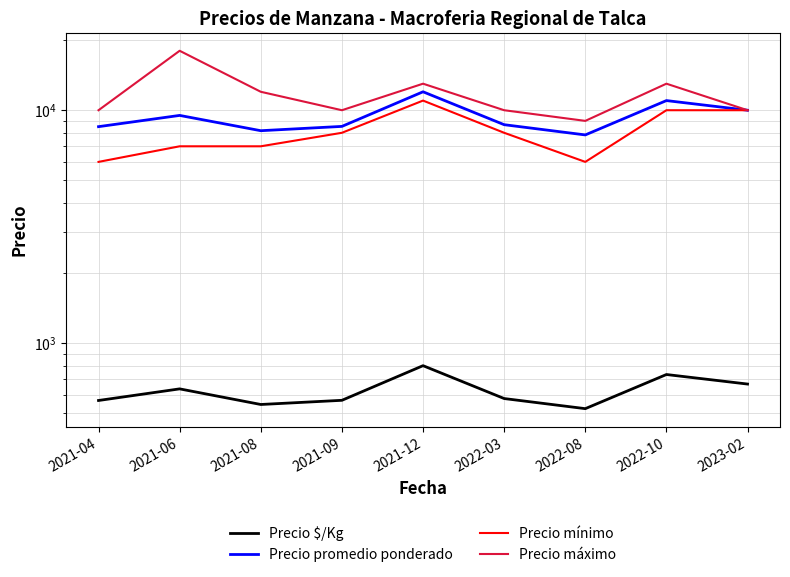

In Precio máximo, how many points are lower than both neighbors (excluding endpoints)?

2